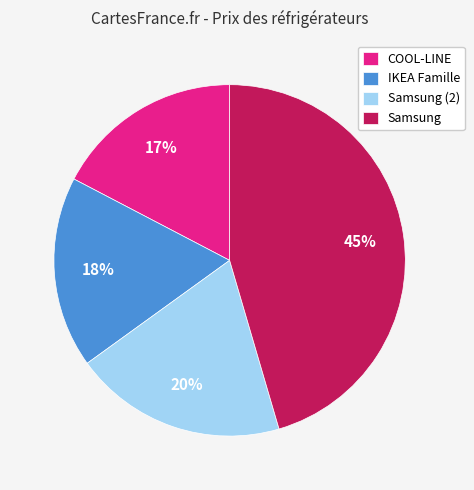

What is the largest slice in the pie chart?

Samsung